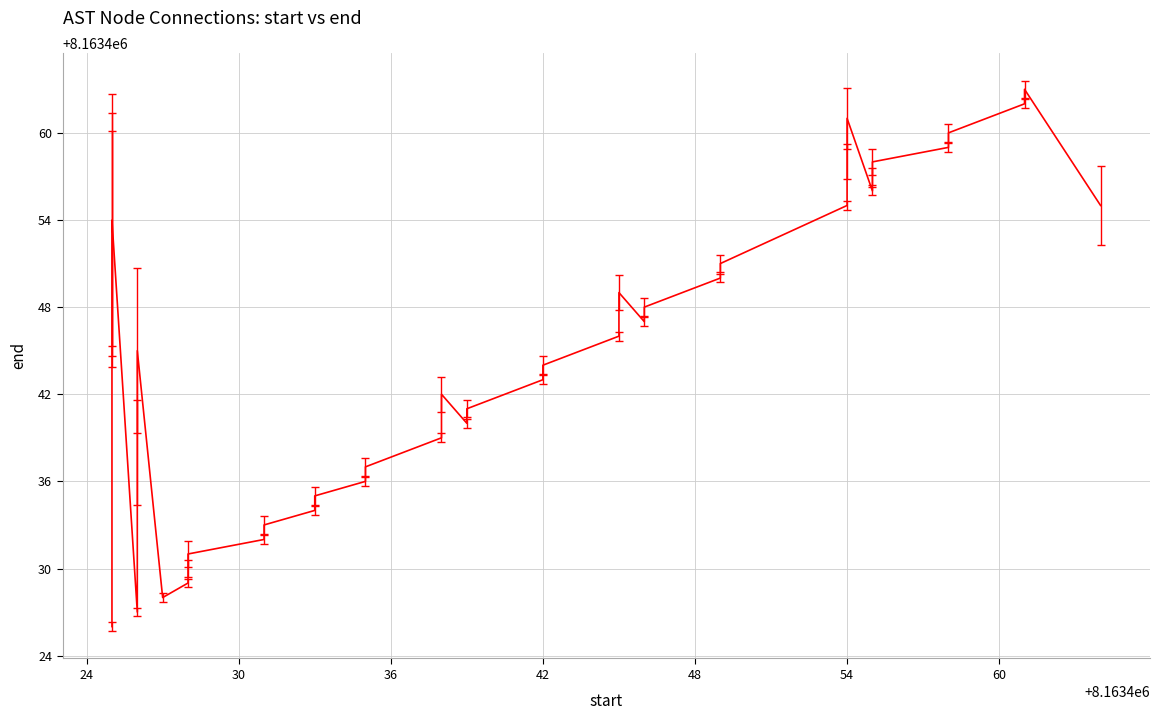

True or false: the data shows 10903601 at 39.

False